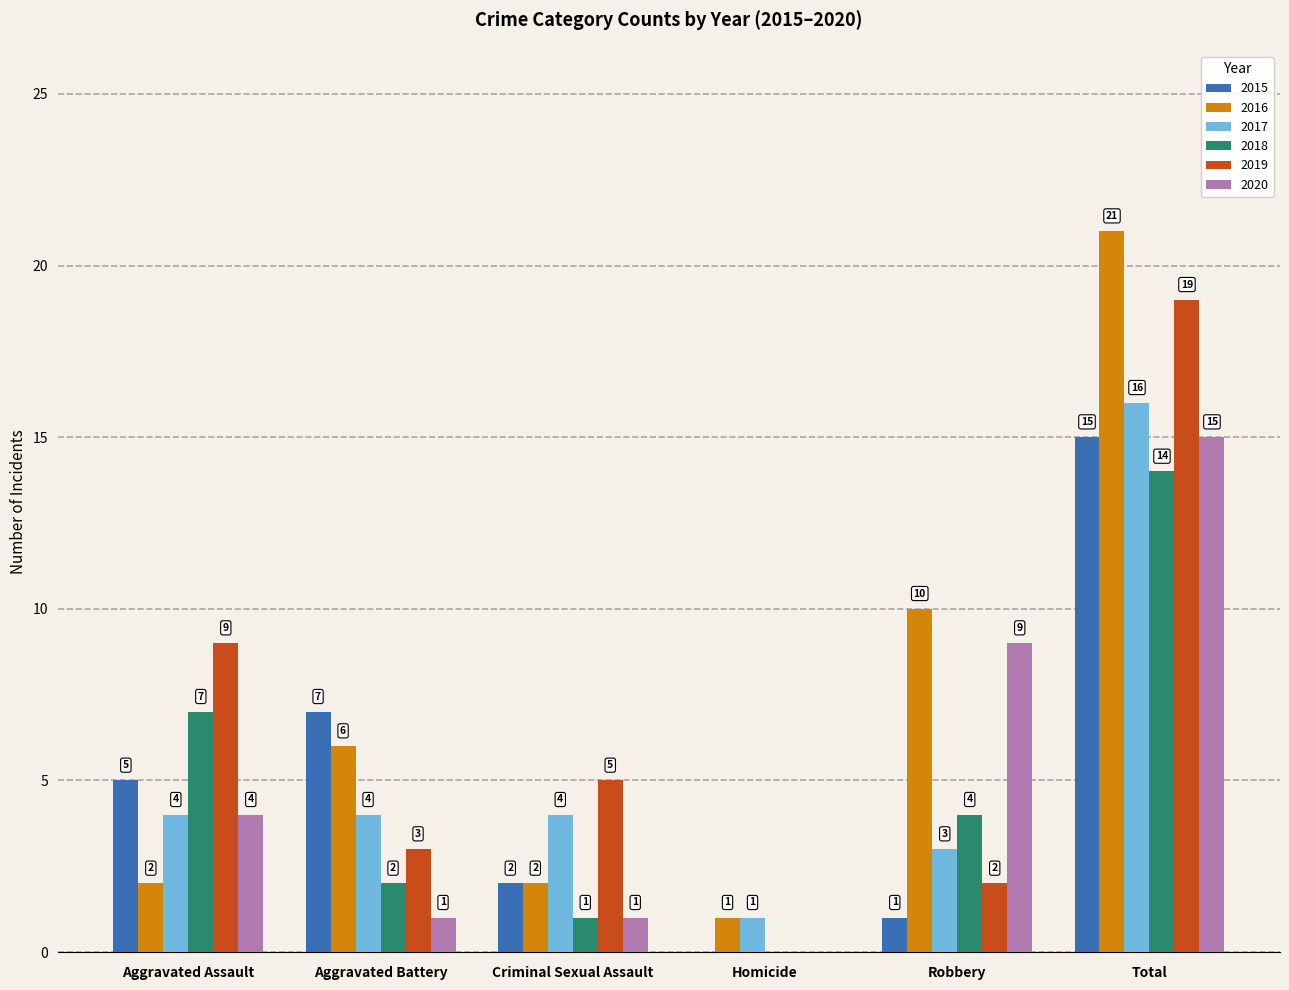

Reading left to right, transcribe all the data shown in this chart.

2015: 5	7	2	0	1	15
2016: 2	6	2	1	10	21
2017: 4	4	4	1	3	16
2018: 7	2	1	0	4	14
2019: 9	3	5	0	2	19
2020: 4	1	1	0	9	15